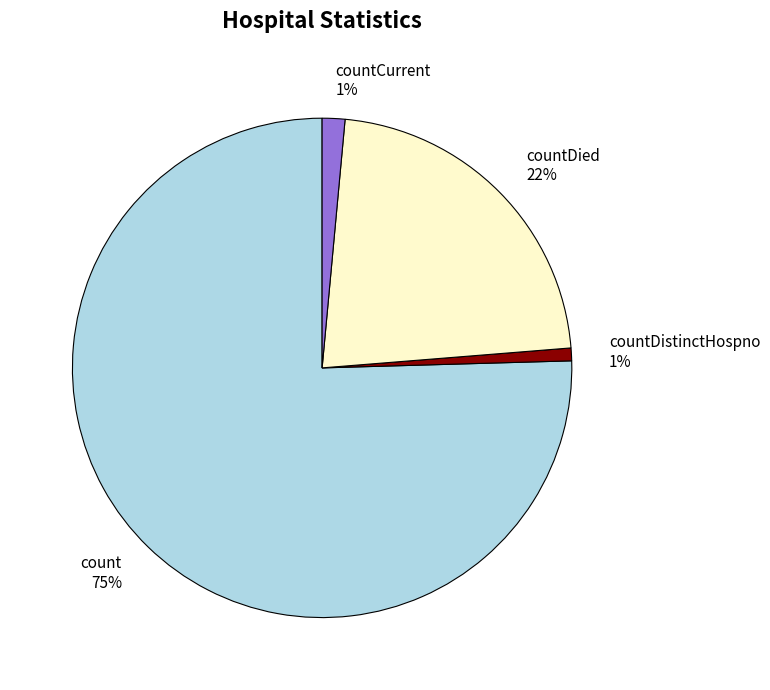

What is the majority slice?

count 75%